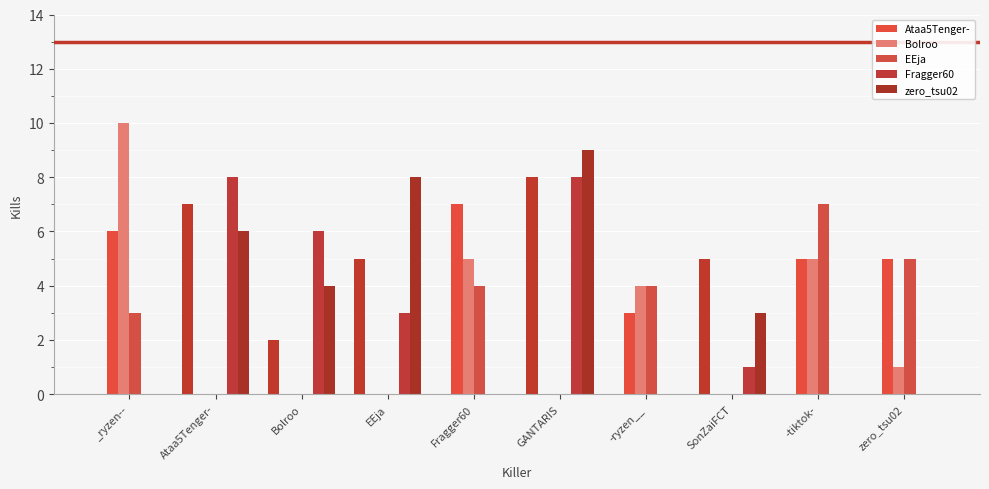

Which series has the largest total across all categories?

zero_tsu02